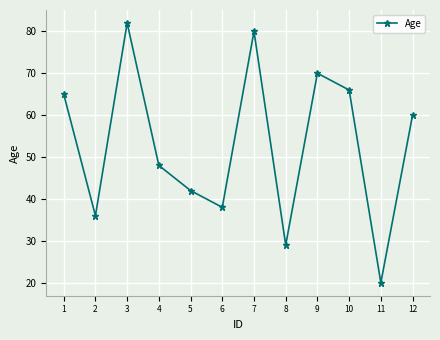

What is the difference between the second highest and second lowest values?

51